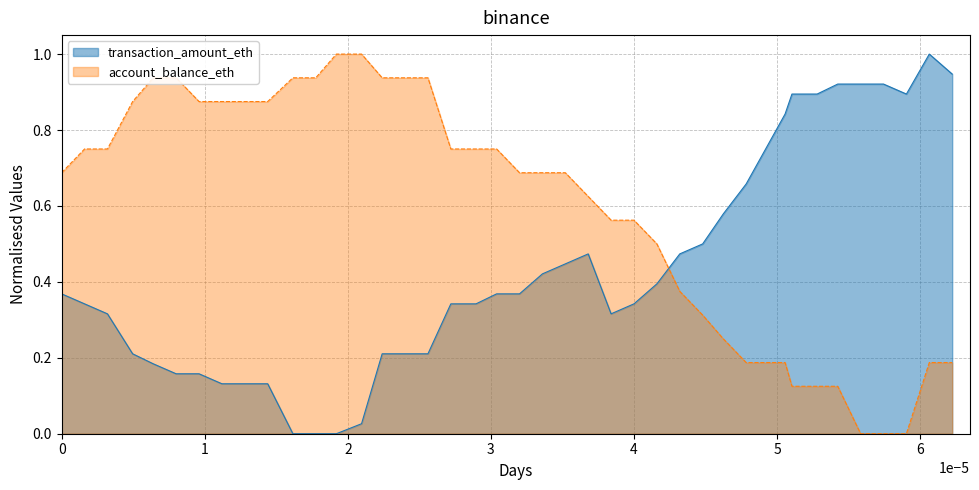

Reading left to right, what are all the values shown in this chart?

col_2: 0.4	0.3	0.3	0.2	0.2	0.2	0.2	0.1	0.1	0.1	0.0	0.0	0.0	0.0	0.2	0.2	0.2	0.3	0.3	0.4	0.4	0.4	0.4	0.5	0.3	0.3	0.4	0.5	0.5	0.6	0.7	0.8	0.9	0.9	0.9	0.9	0.9	0.9	1.0	0.9
col_4: 0.7	0.8	0.8	0.9	0.9	0.9	0.9	0.9	0.9	0.9	0.9	0.9	1.0	1.0	0.9	0.9	0.9	0.8	0.8	0.8	0.7	0.7	0.7	0.6	0.6	0.6	0.5	0.4	0.3	0.3	0.2	0.2	0.1	0.1	0.1	0.0	0.0	0.0	0.2	0.2